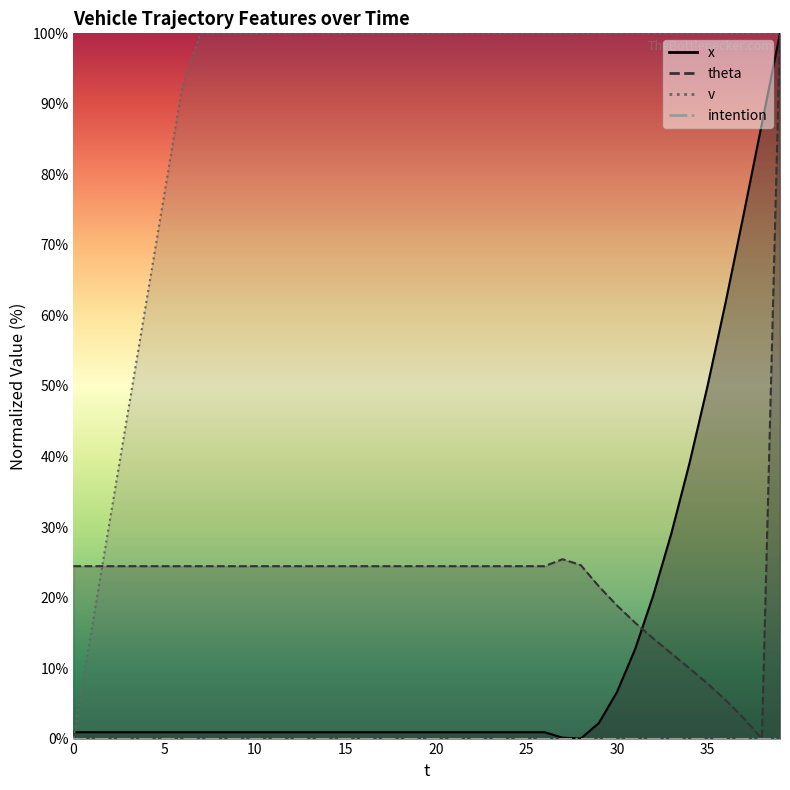

What is the spread (max minus min) of values at 12?

99.1